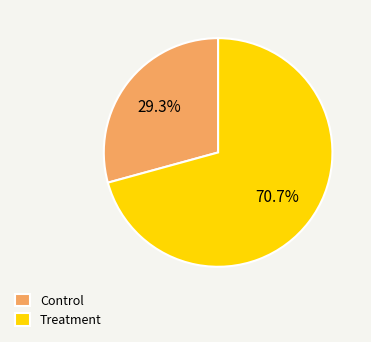

Is the sum of Control and Treatment greater than half?

Yes